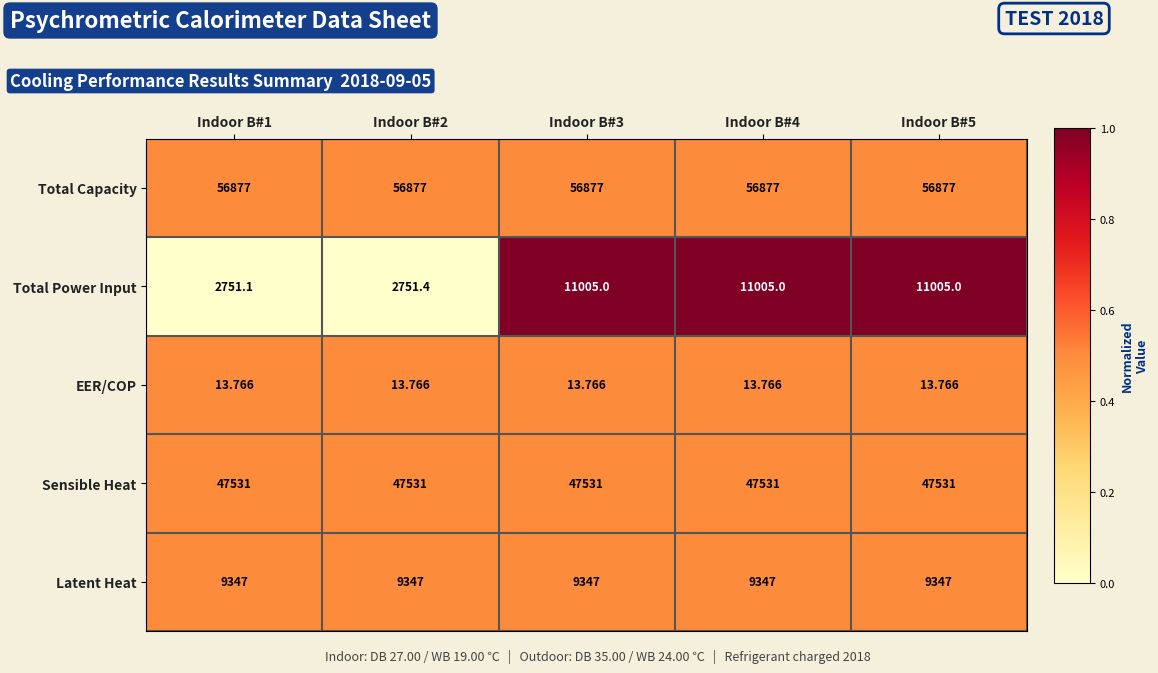

Which series has the largest total across all categories?

Total Capacity